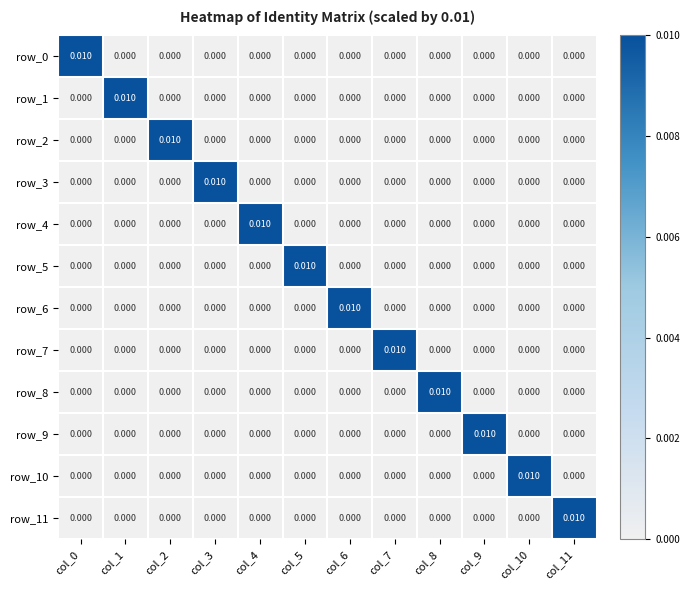

List the labels in order of row_10 value, largest first.

col_10, col_0, col_1, col_2, col_3, col_4, col_5, col_6, col_7, col_8, col_9, col_11